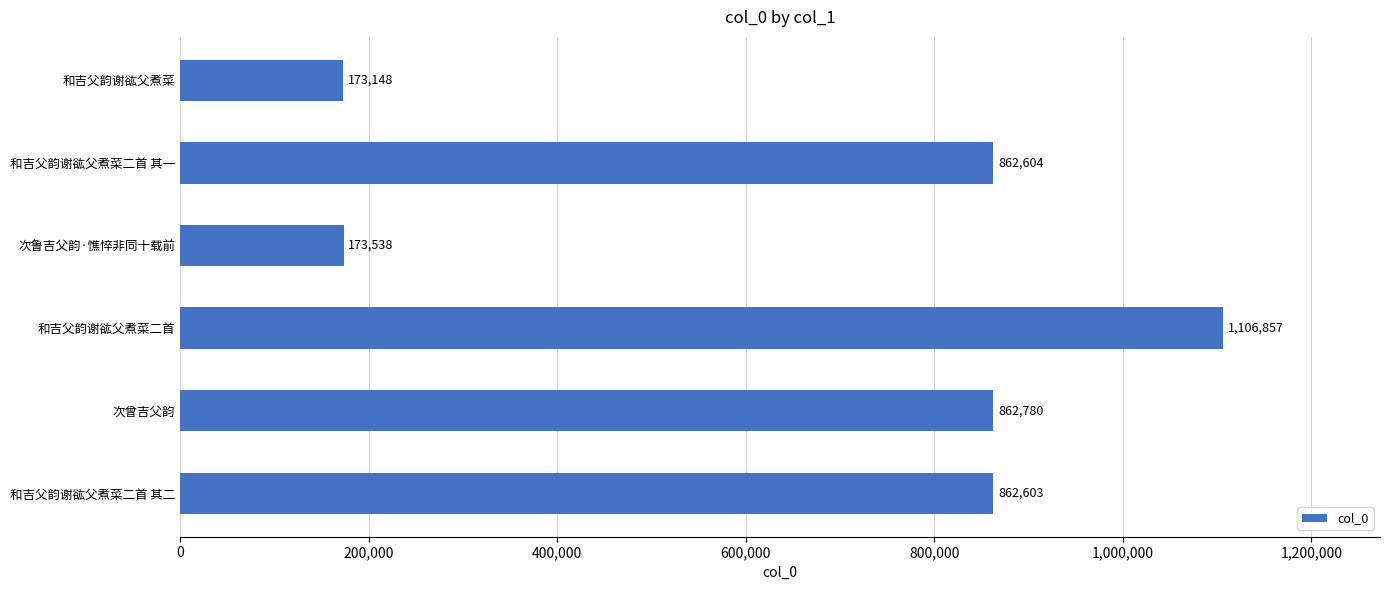

What is the difference between the second highest and minimum values?

689632